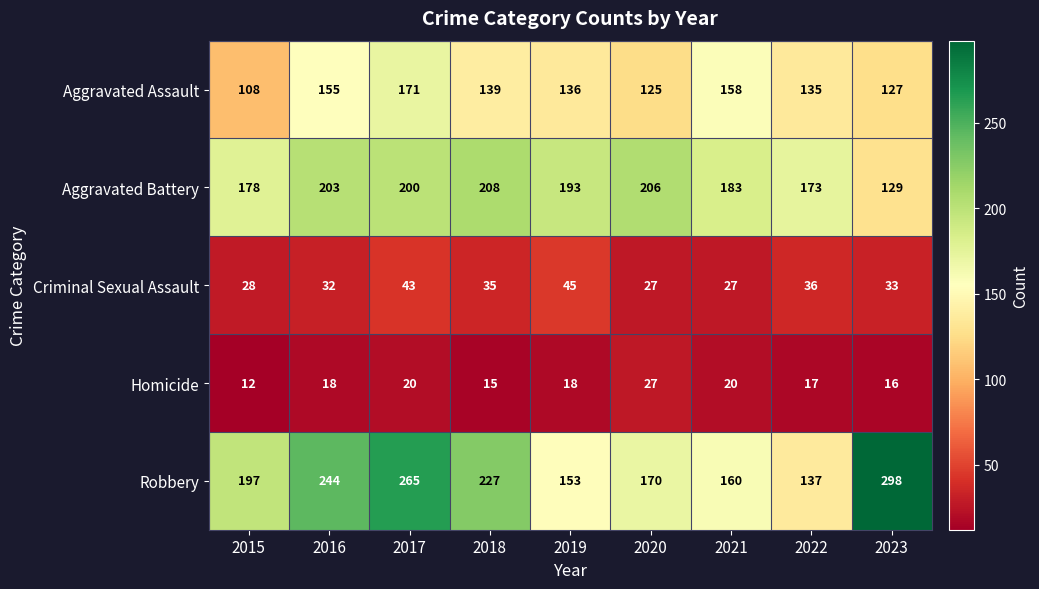

Which series has the largest total across all categories?

Robbery